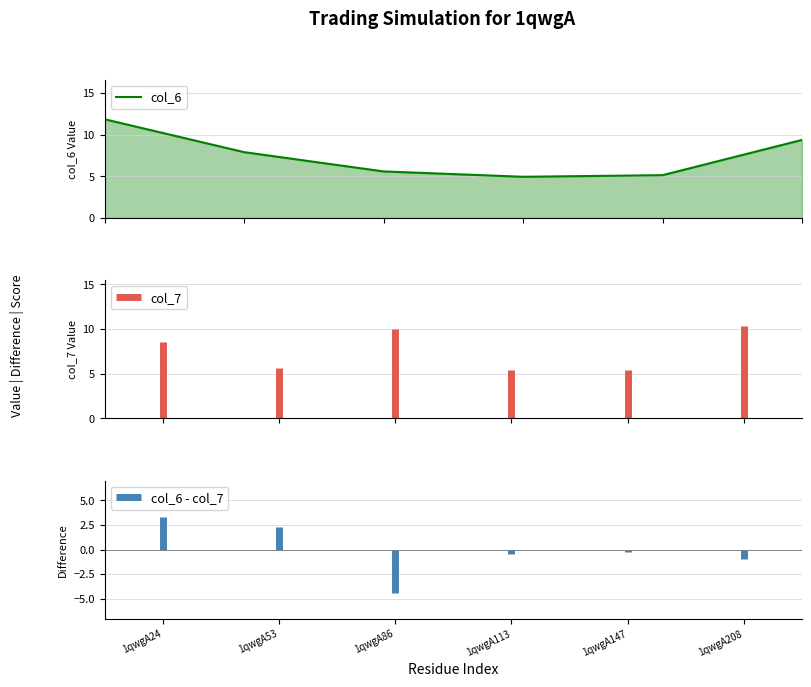

What is the maximum value shown in the chart?

11.8